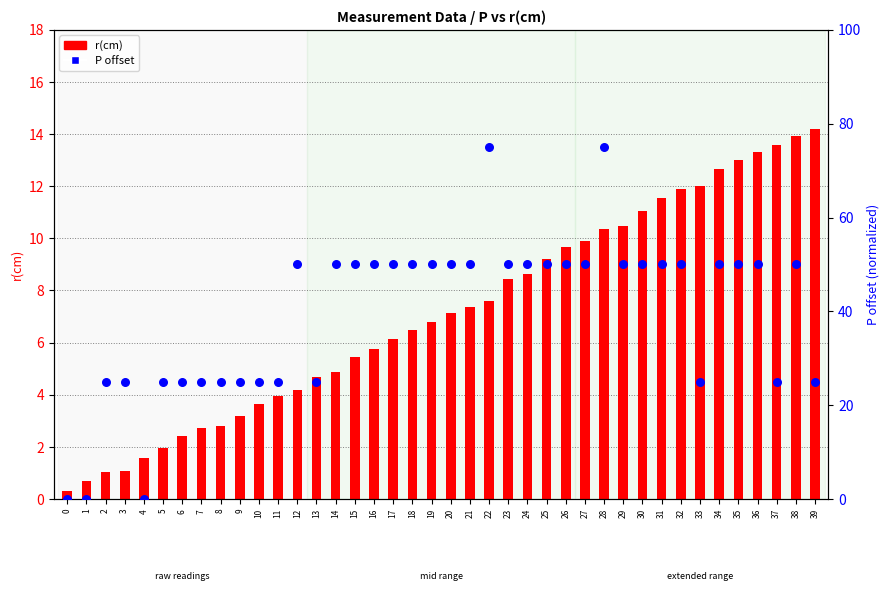

At which category is the sum across all series the highest?

28